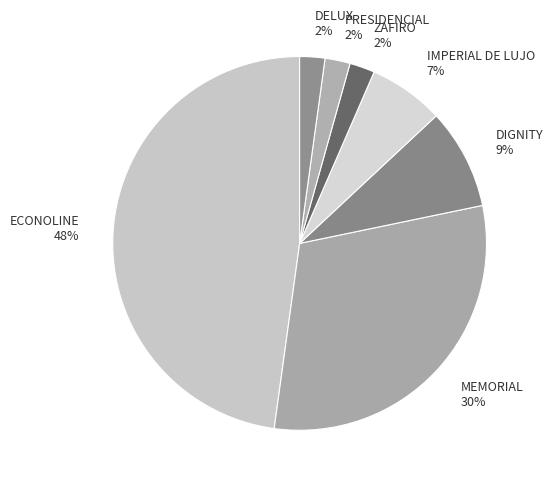

What is the largest slice in the pie chart?

ECONOLINE